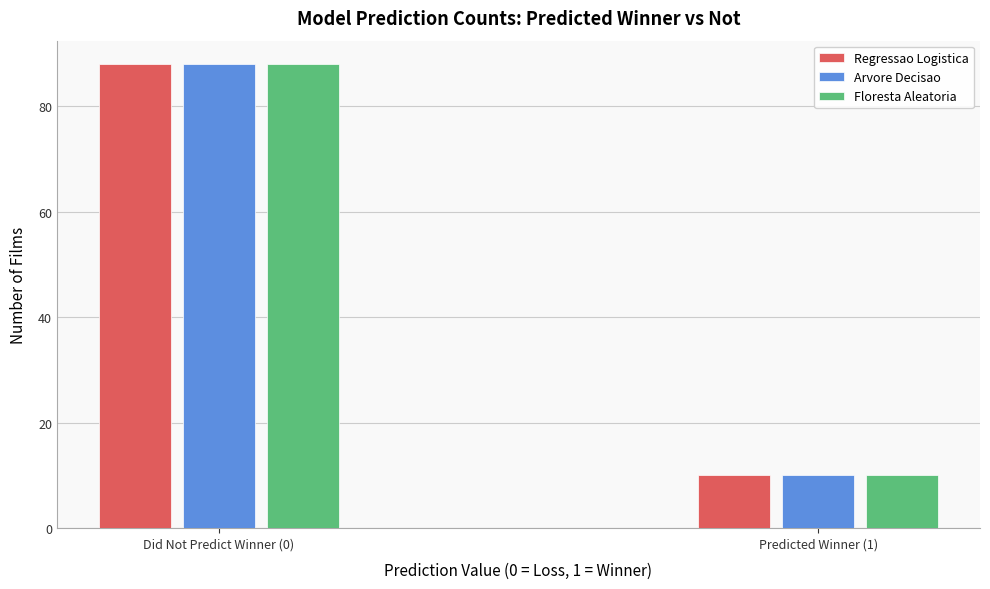

Reading right to left, what are all the values shown in this chart?

Regressao Logistica: 10	88
Arvore Decisao: 10	88
Floresta Aleatoria: 10	88